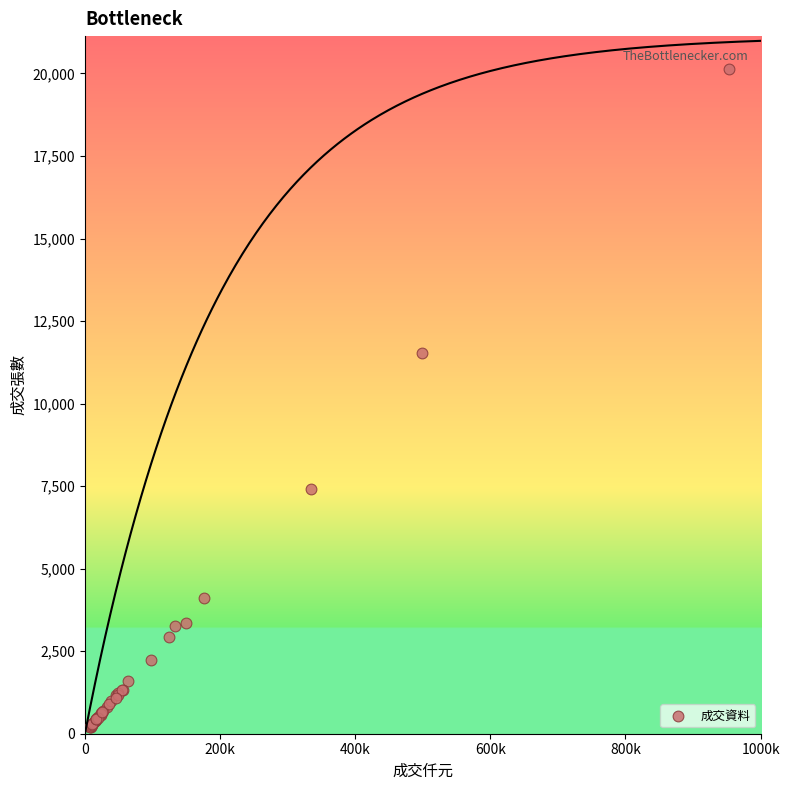

What Y value in the scatter plot is closest to 10162?

11548